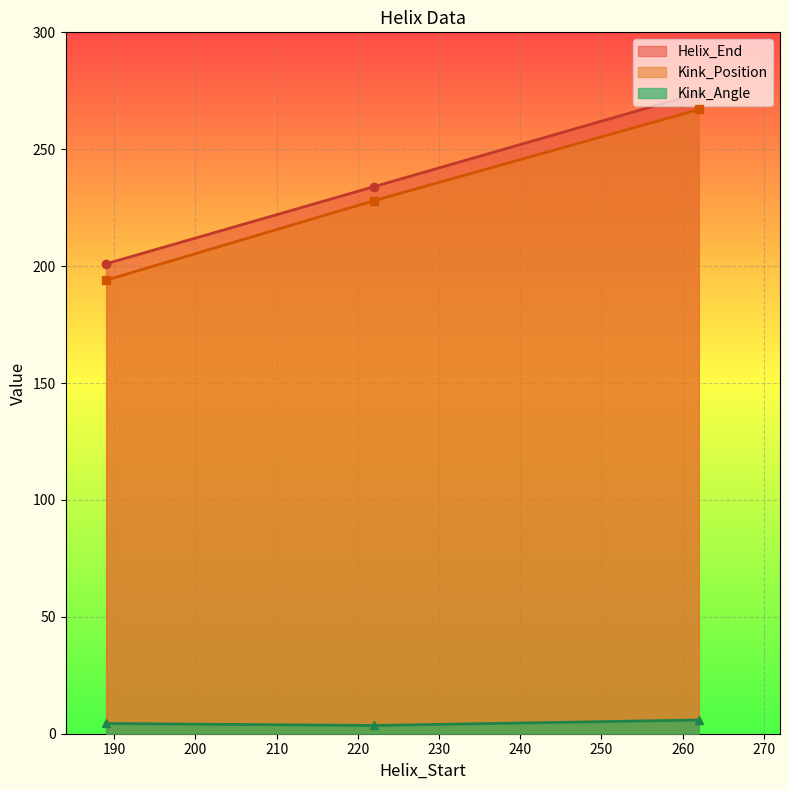

Between 189 and 262, which series saw the biggest shift?

Helix_End